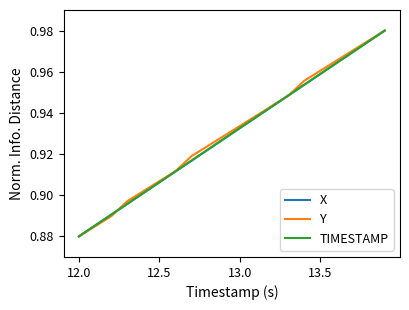

What are all the series names shown in the legend?

X, Y, TIMESTAMP